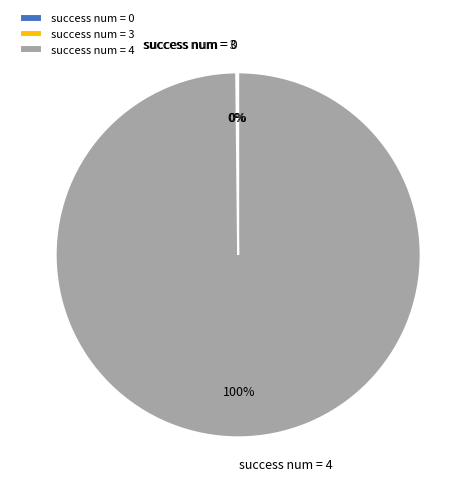

To the nearest percent, what is the average slice percentage?

33%